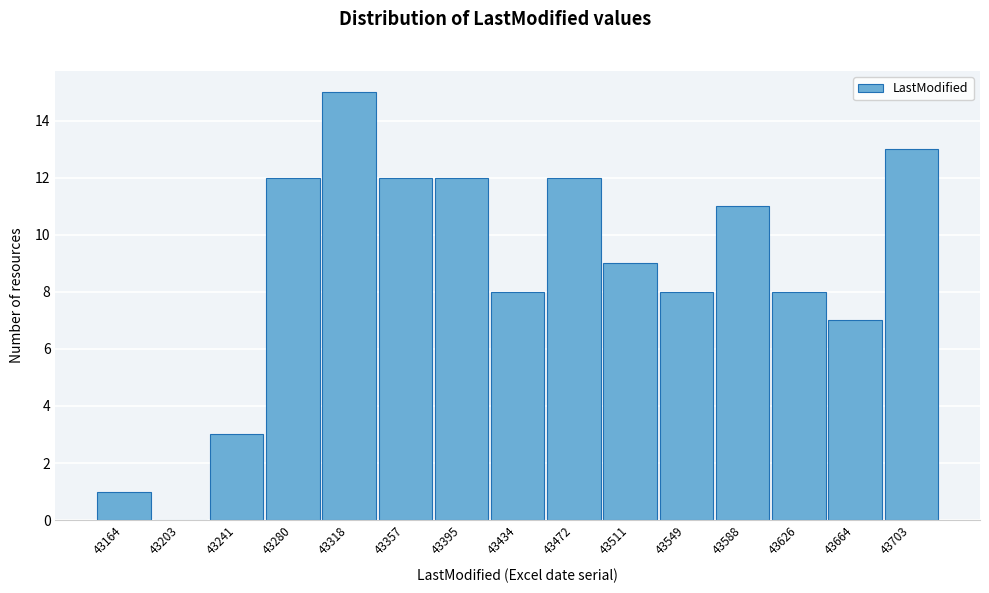

Reading left to right, extract all data points from this chart.

43164=1	43203=0	43241=3	43280=12	43318=15	43357=12	43395=12	43434=8	43472=12	43511=9	43549=8	43588=11	43626=8	43664=7	43703=13